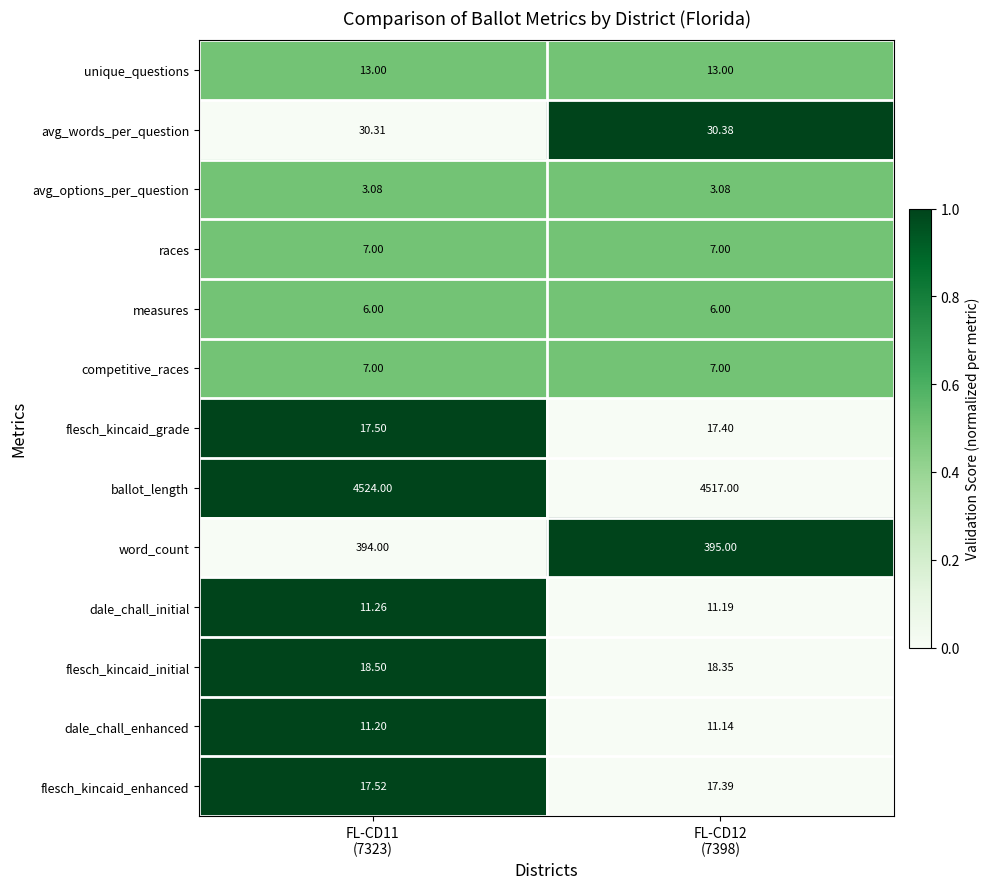

Which series has the largest range (max minus min)?

ballot_length